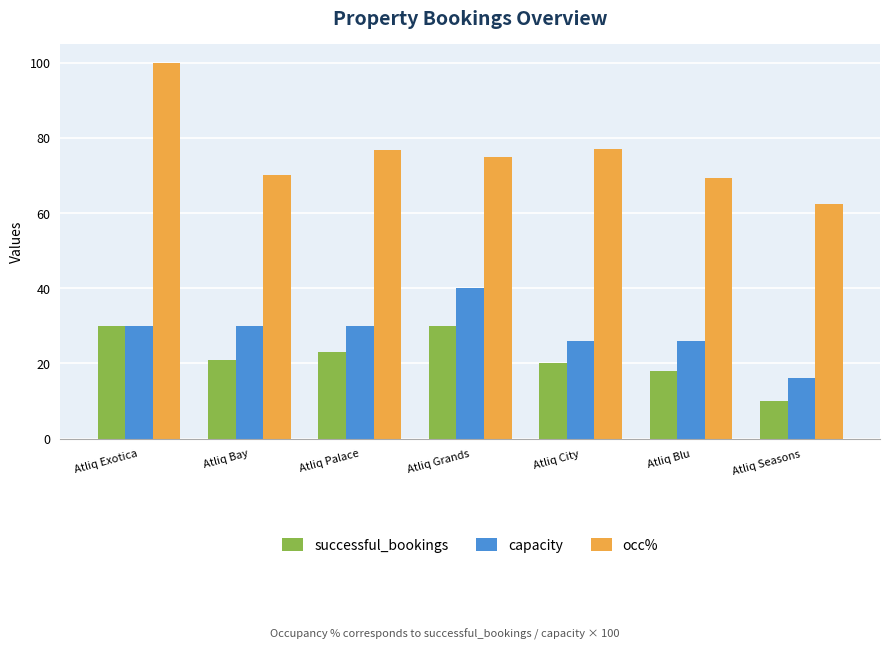

Rank the series by their maximum value, from highest to lowest.

occ%, capacity, successful_bookings